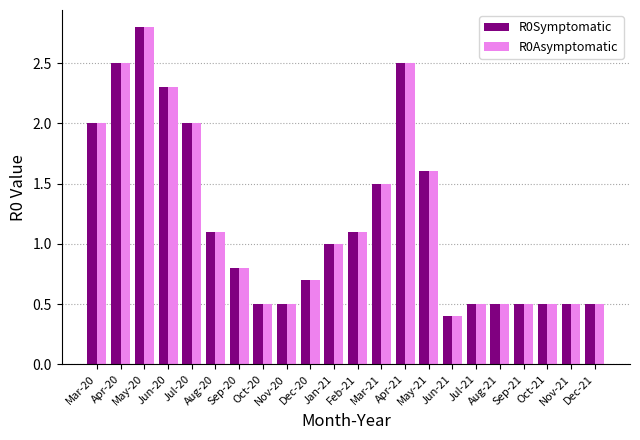

How many values in the R0Asymptomatic series are below 1?

11